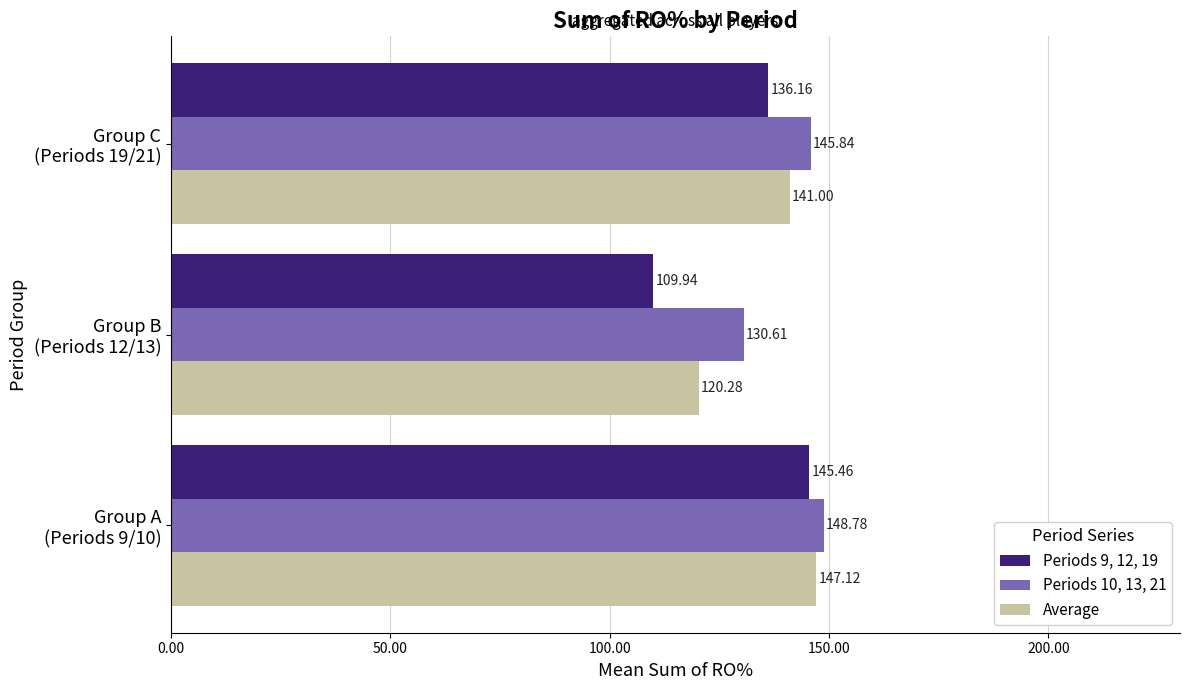

What are all the series names shown in the legend?

Periods 9, 12, 19, Periods 10, 13, 21, Average